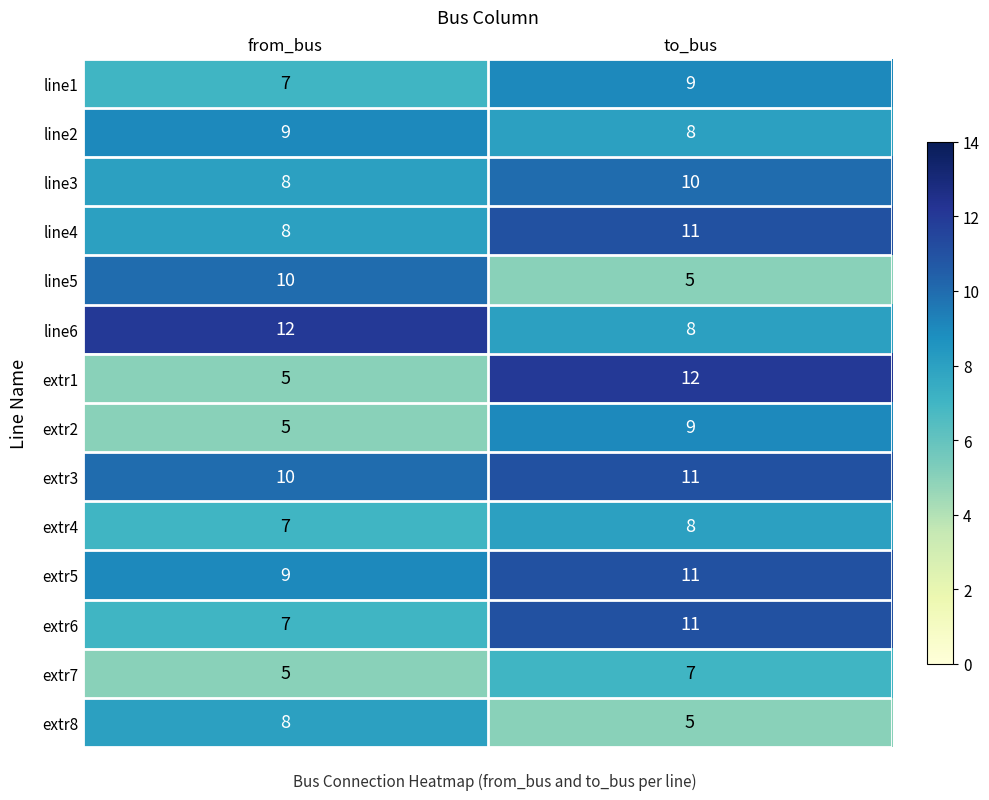

Which series has the largest total across all categories?

extr3